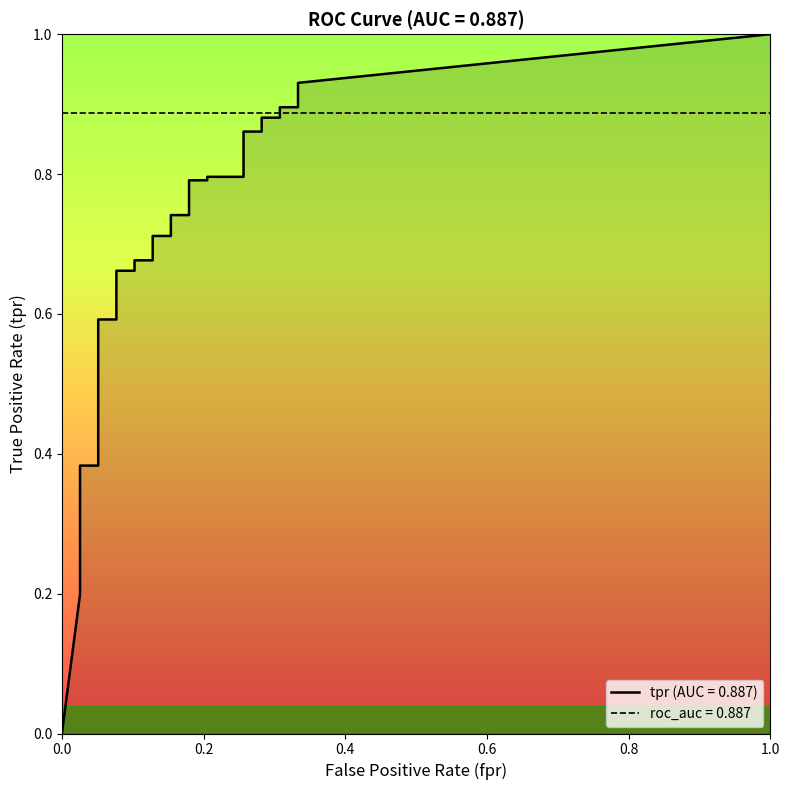

Which has a higher value, 27 or 37?

37